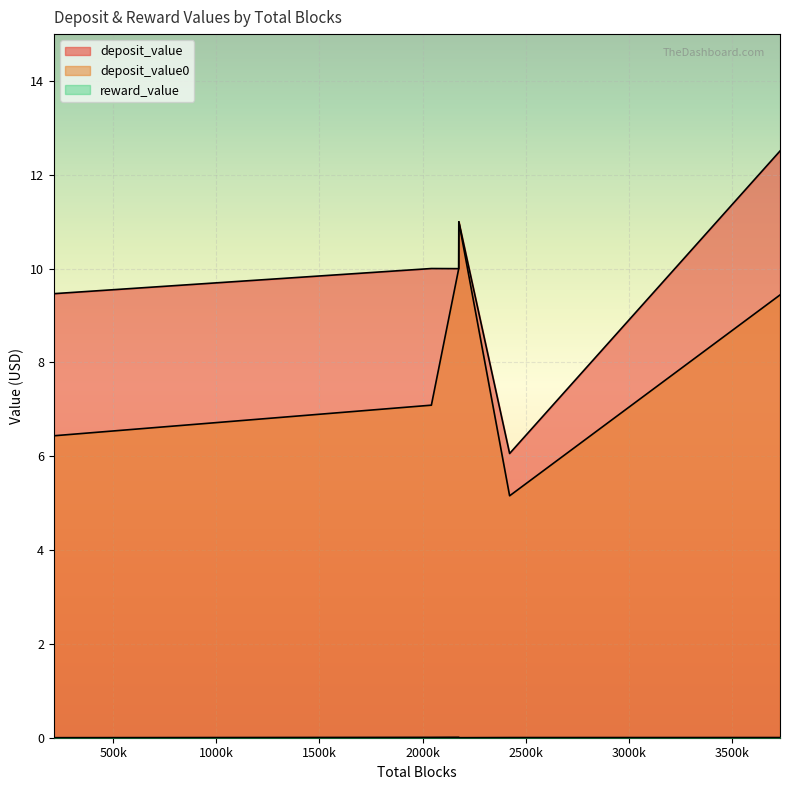

True or false: reward_value and deposit_value0 cross at least once.

False